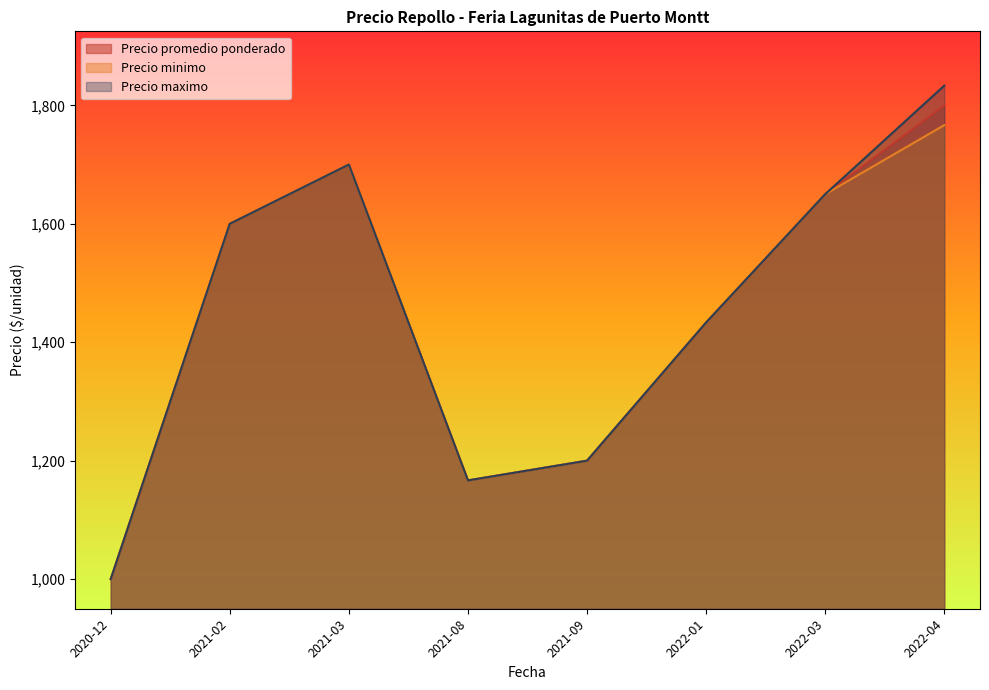

How many lines are shown in the chart?

3